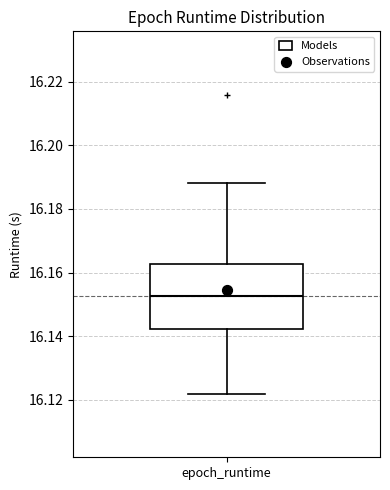

Transcribe this box plot: give where the median line is, the range the box spans, and where the two whiskers end, as read against the y-axis. The values are not printed on the chart, so give them approximately, as read against the axis.

median 16.152, box 16.142 to 16.162, whiskers 16.122 to 16.188